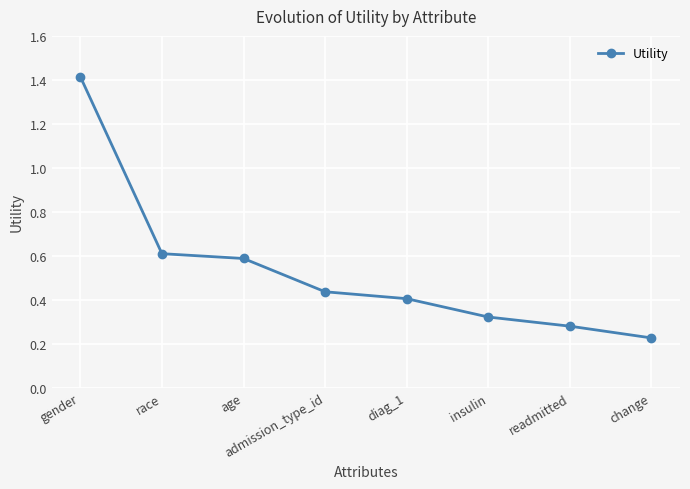

Rank the categories by value from lowest to highest.

change, readmitted, insulin, diag_1, admission_type_id, age, race, gender